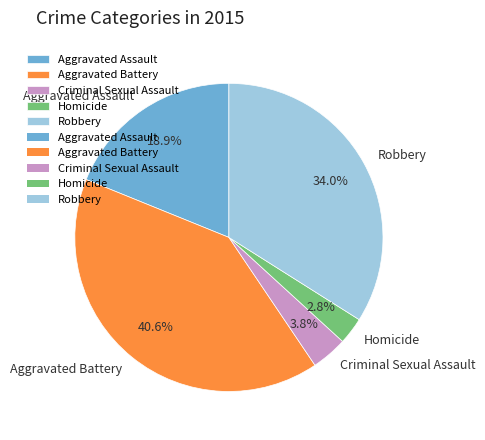

Between Robbery and Aggravated Battery, which is larger?

Aggravated Battery